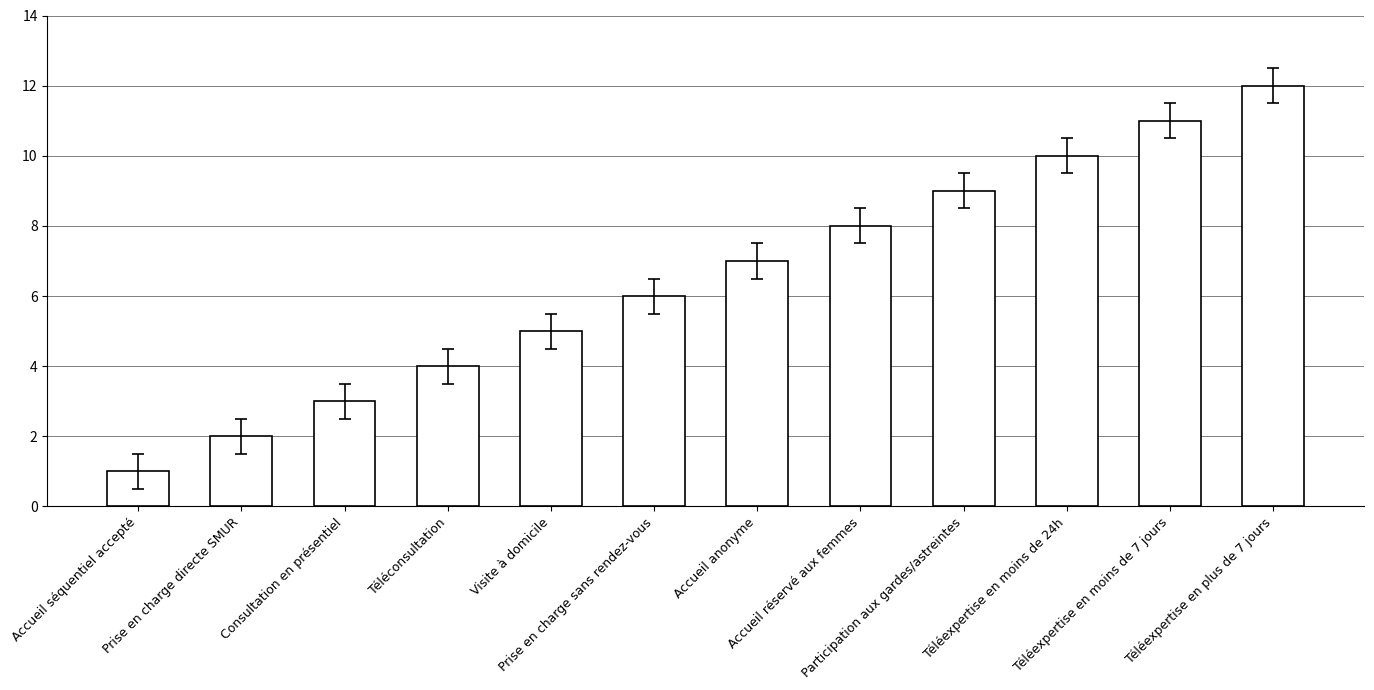

What is the difference between the maximum and minimum values?

11